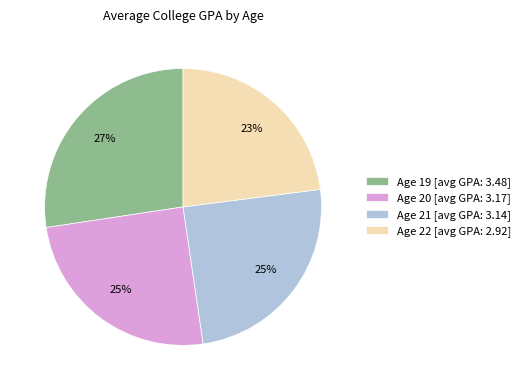

Which slice is the smallest?

Age 22 [avg GPA: 2.92]